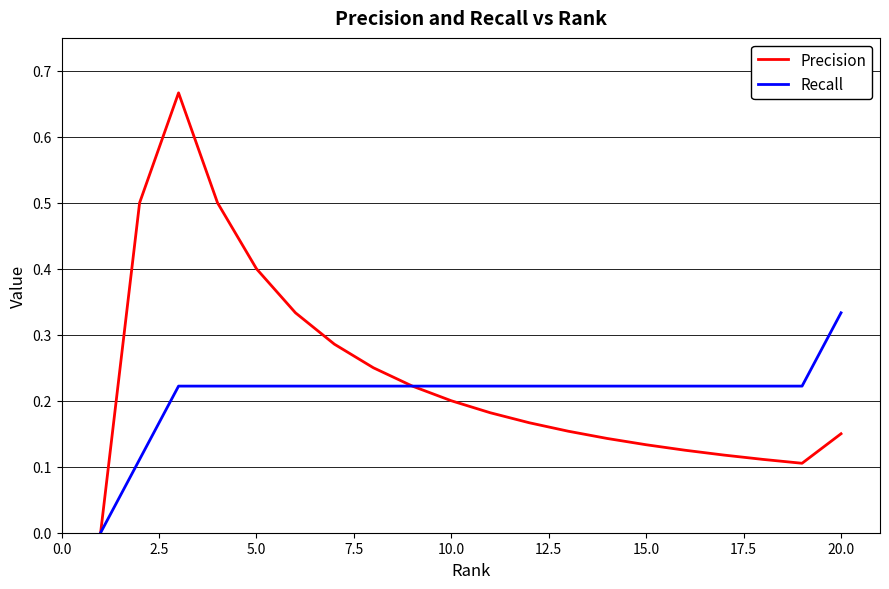

Which series has the largest total across all categories?

Precision